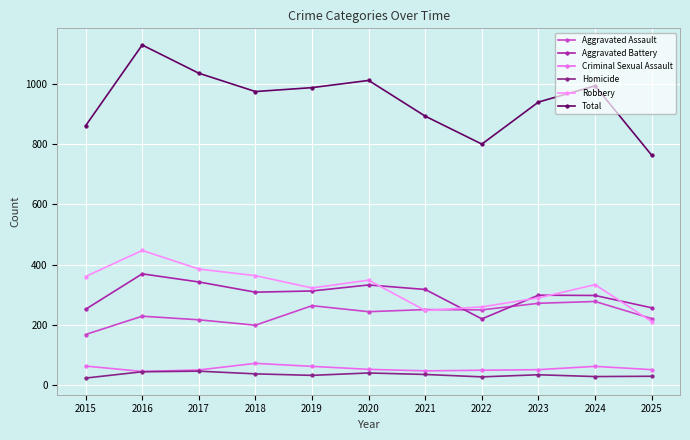

What is the difference between the Total values at 2016 and 2024?

136